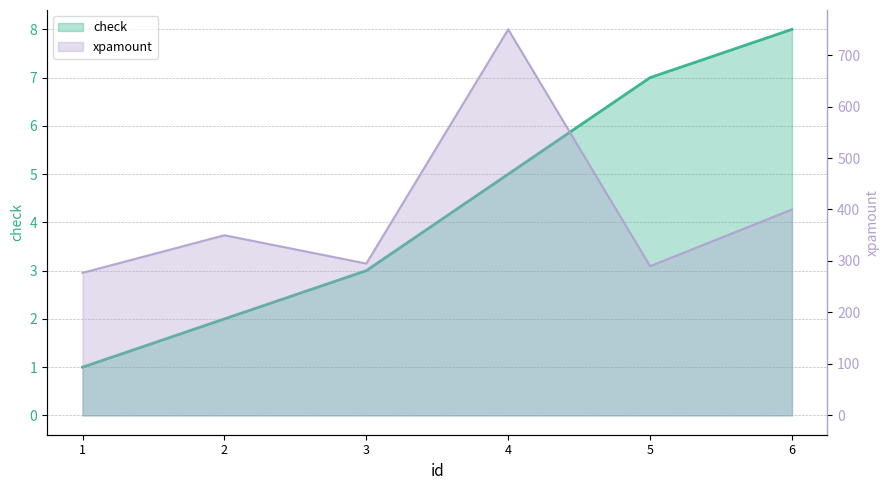

Does the chart display data point markers on the line(s)?

No